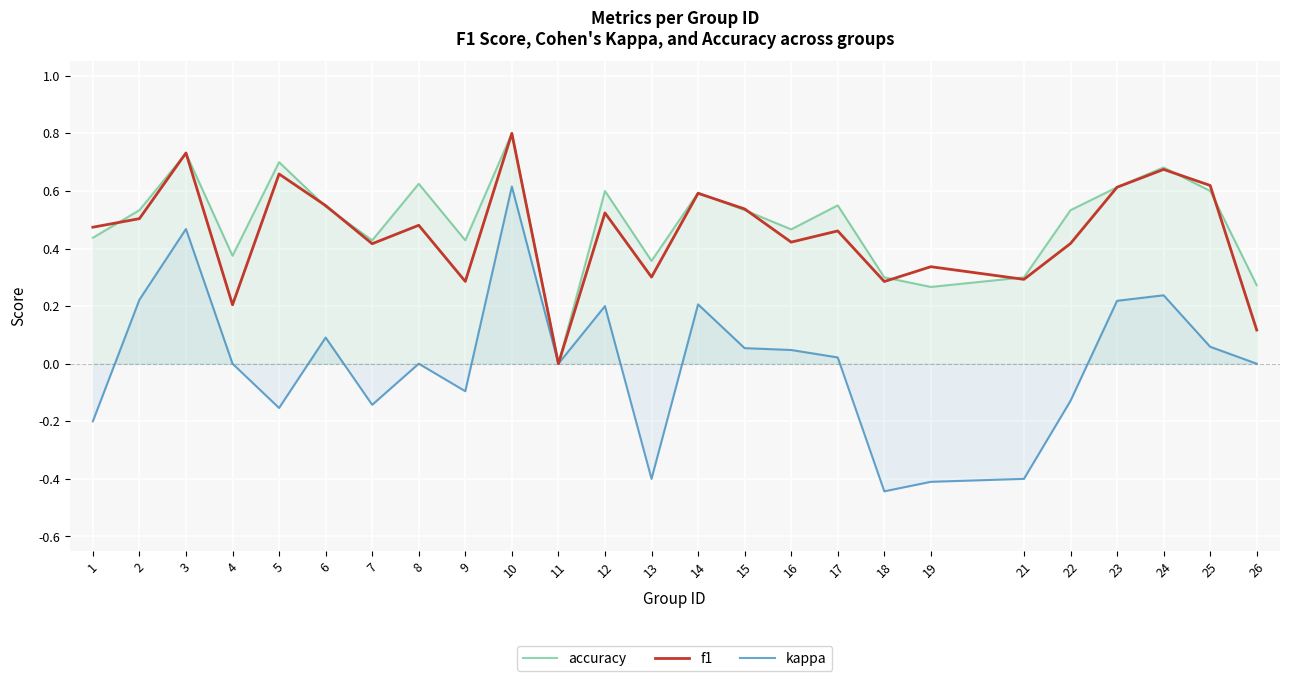

How many lines are shown in the chart?

3